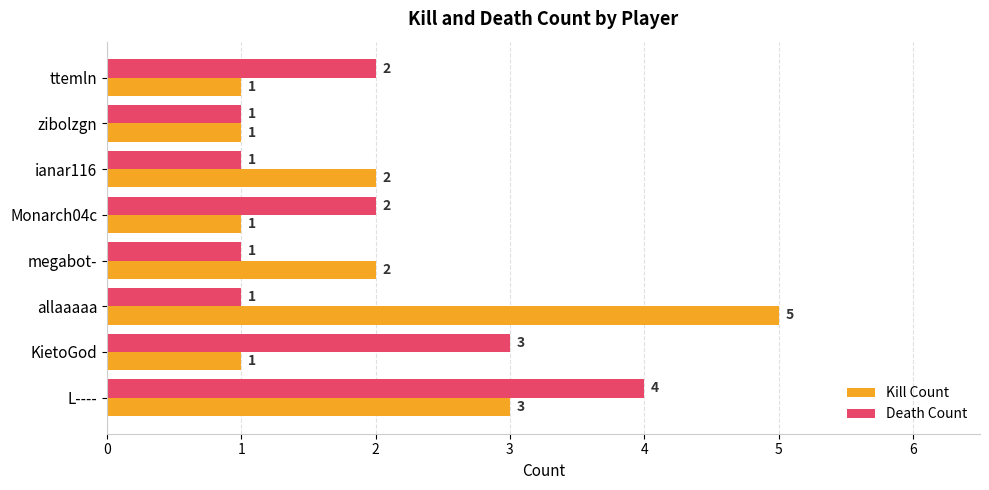

The Kill Count series shows 0 at Monarch04c. True or false?

False